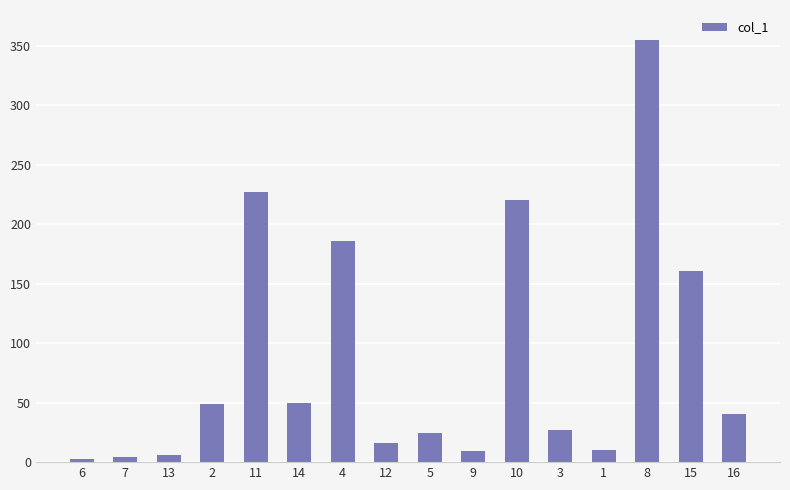

What is the value of the 9th bar from the left?

24.8